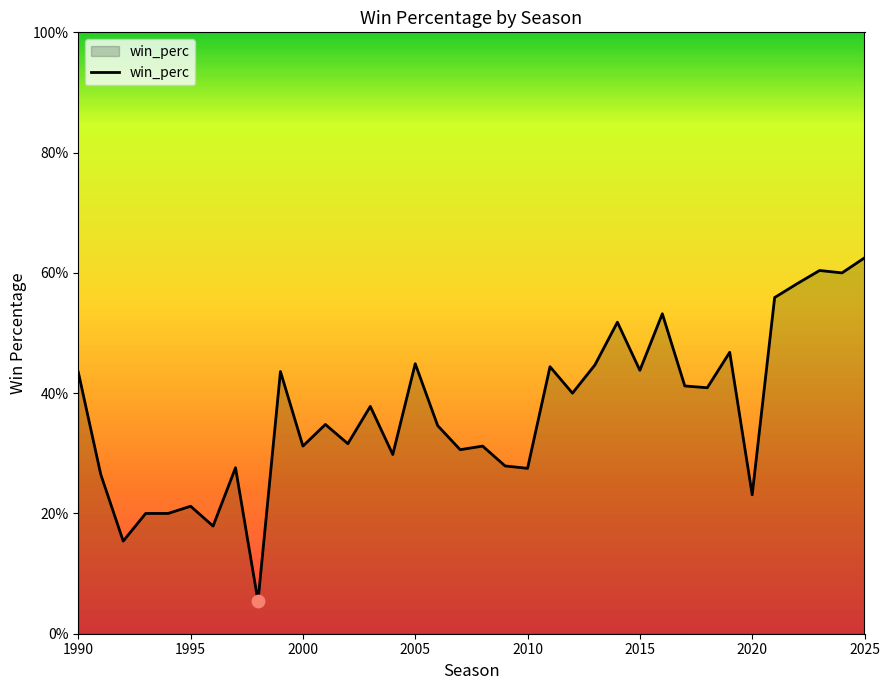

Is this an area chart (filled region under the line)?

Yes